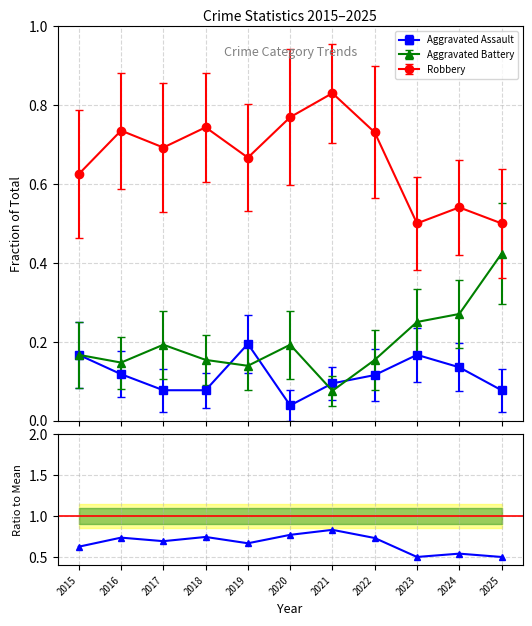

What is the average value?

0.7